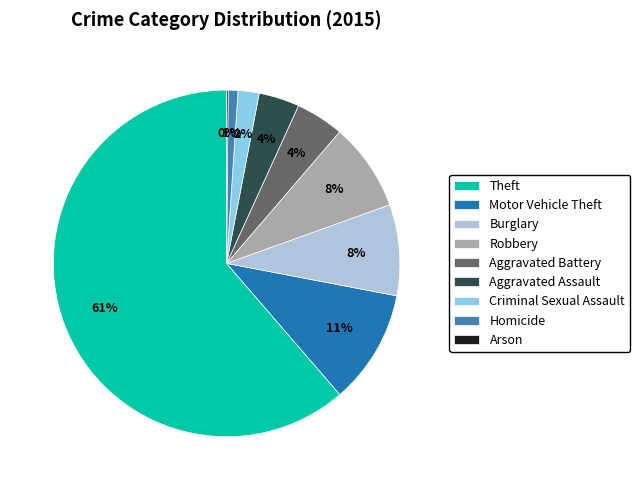

True or false: Theft accounts for 61% of the total.

True